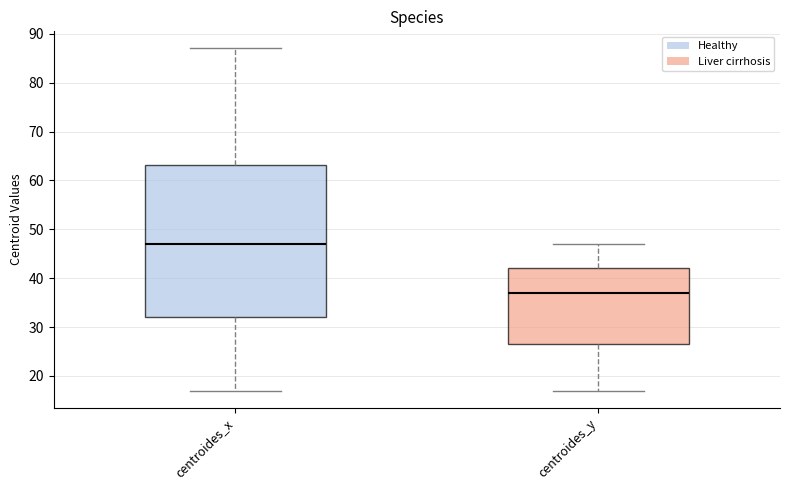

Which box's median line is the lowest?

centroides_y